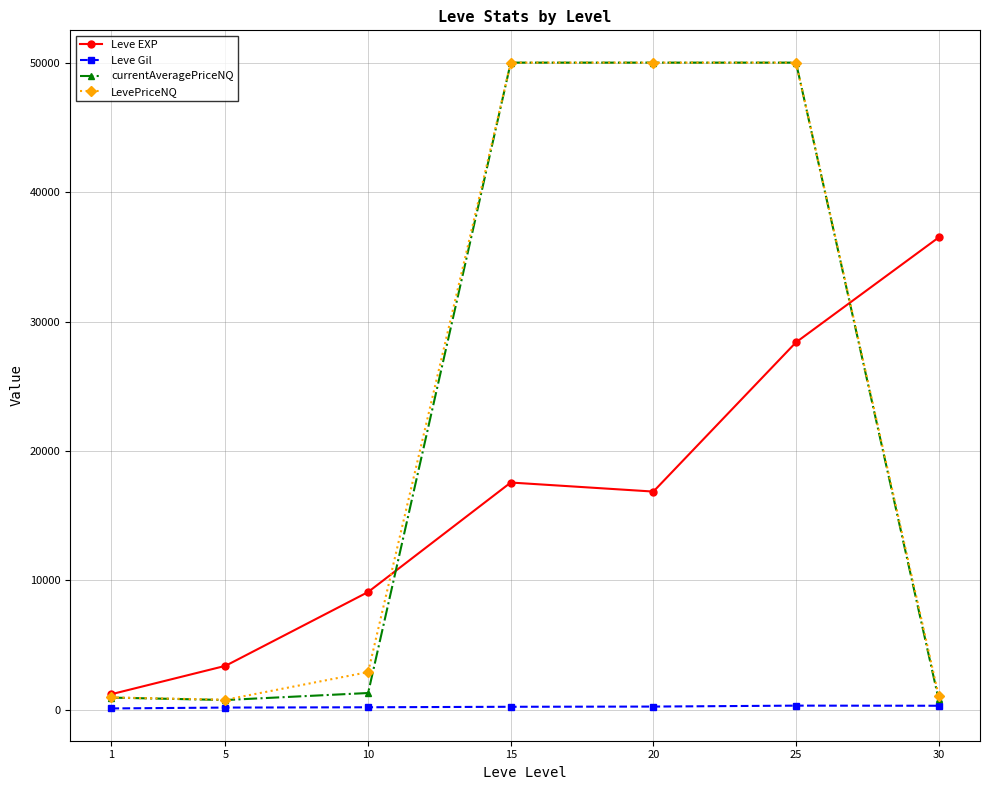

Is it true that Leve Gil equals 257.0 at 20?

True